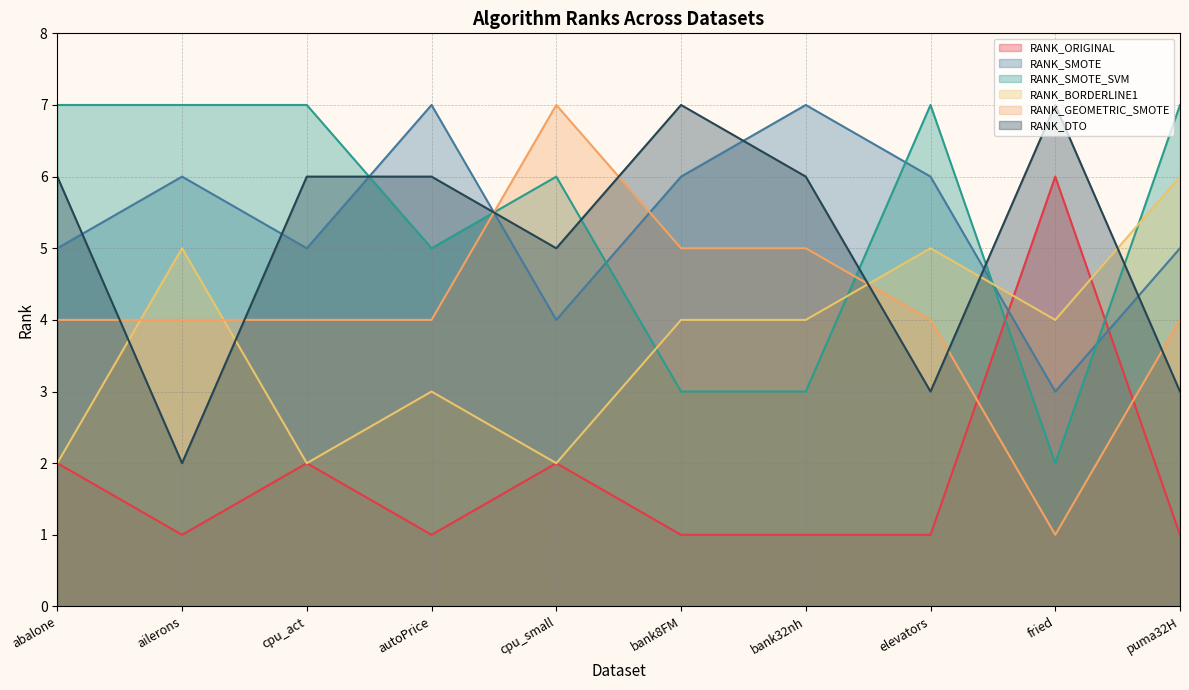

What is the difference between the maximum and minimum values in the RANK_GEOMETRIC_SMOTE series?

6